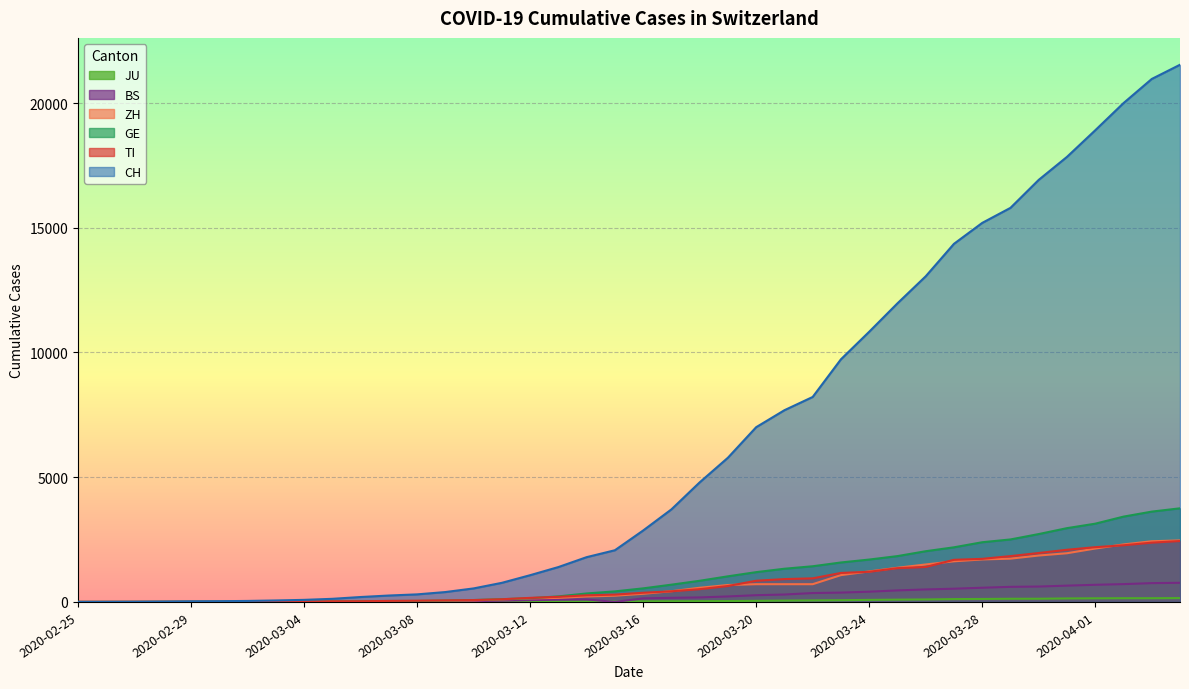

True or false: CH has a value of 20965 at 2020-04-03.

True